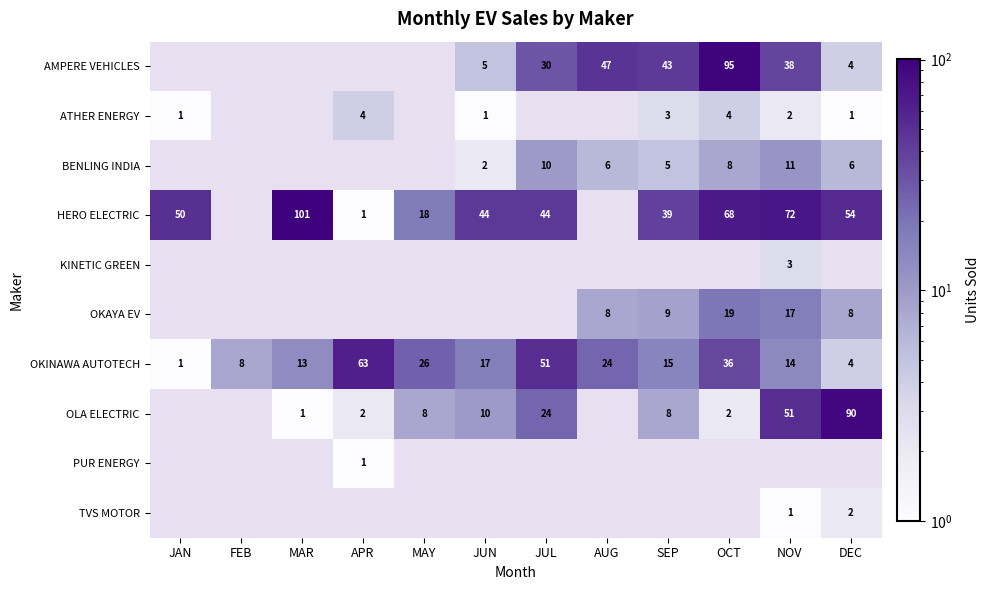

True or false: AMPERE VEHICLES has a value of 47 at AUG.

True